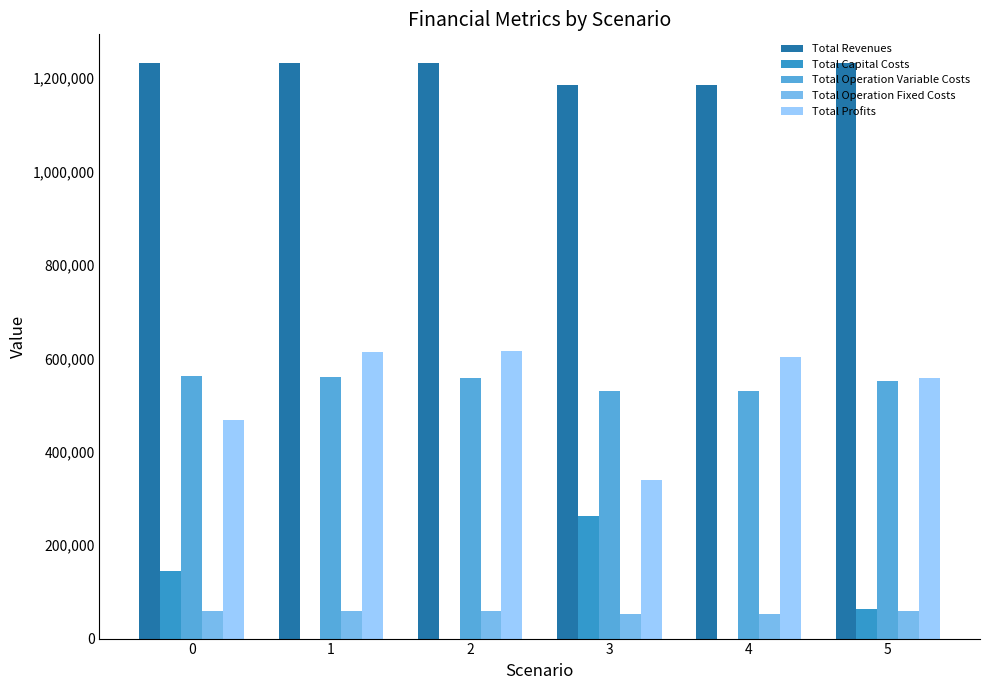

The value of Total Profits at 1 is 338443.8. True or false?

False